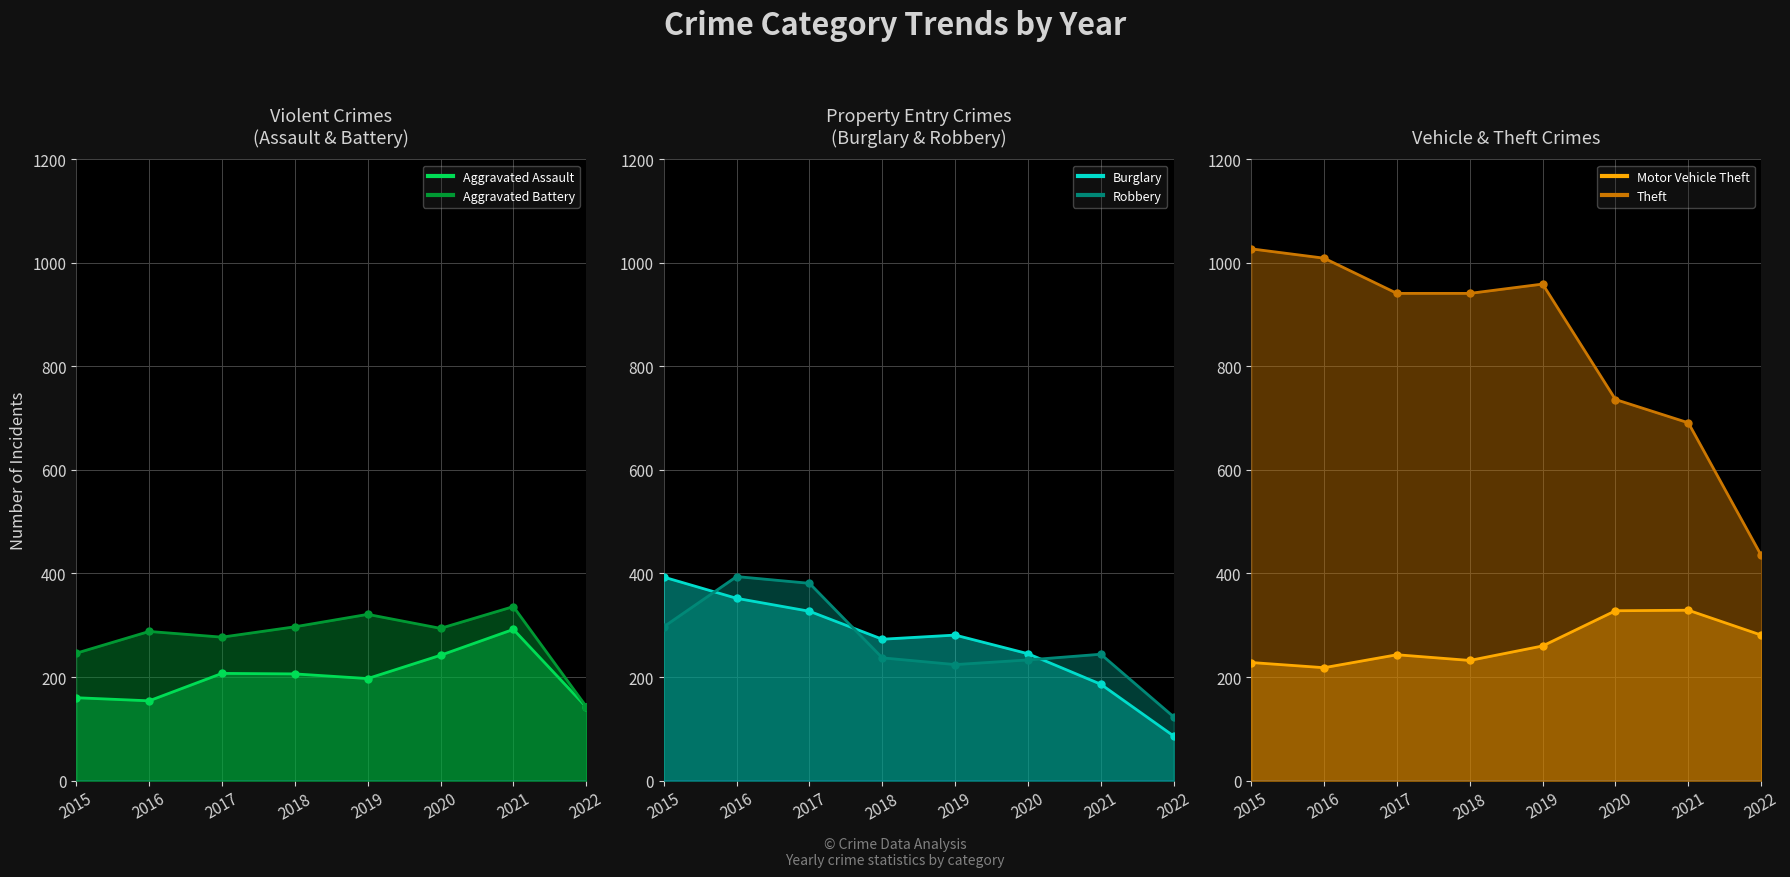

True or false: Theft has more than 0 interior local peaks.

True